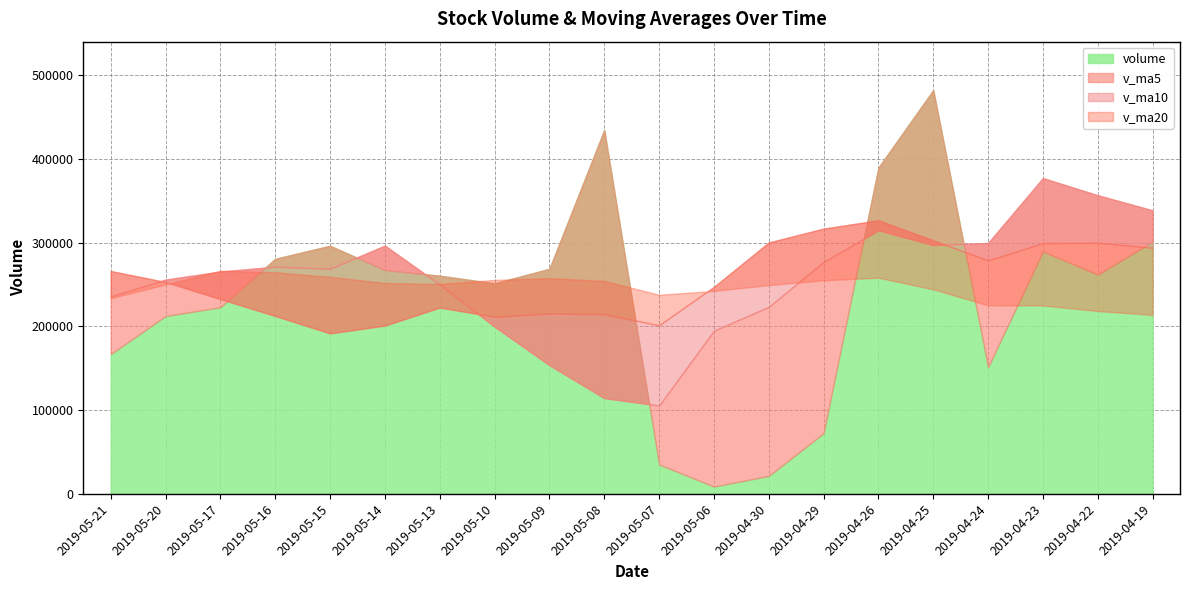

What is the label of the 16th point from the left?

2019-04-25